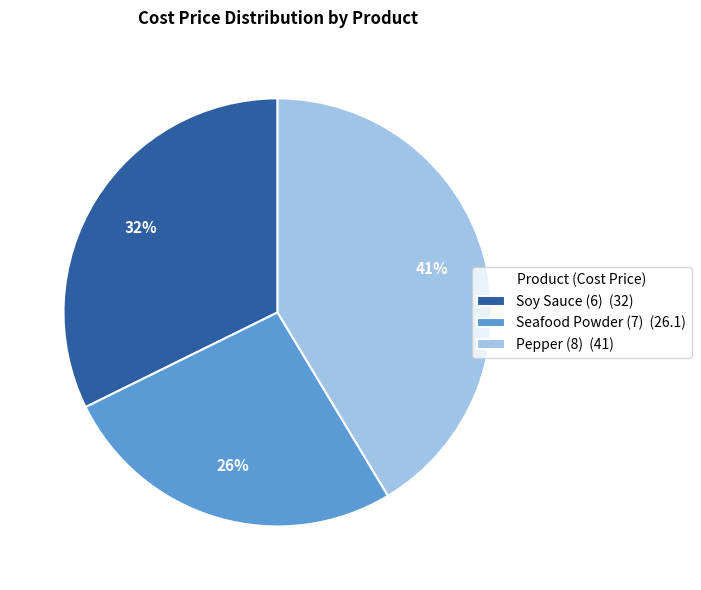

Is the sum of Soy Sauce (6) and Pepper (8) greater than half?

Yes